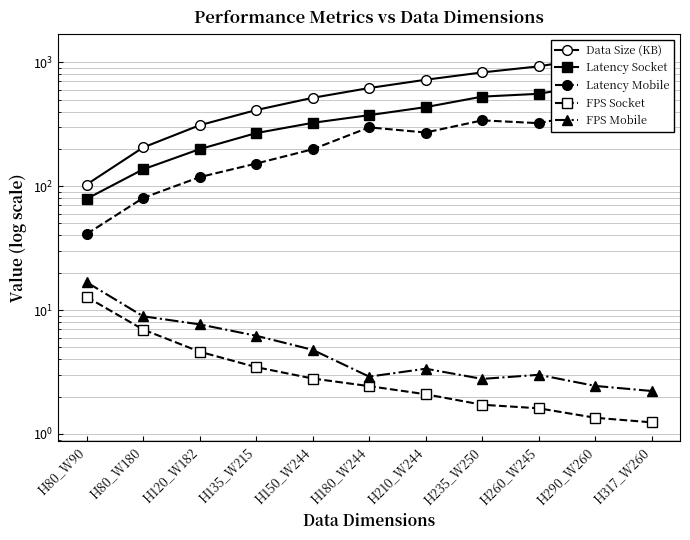

At which label does Latency Socket first exceed 373?

H180_W244